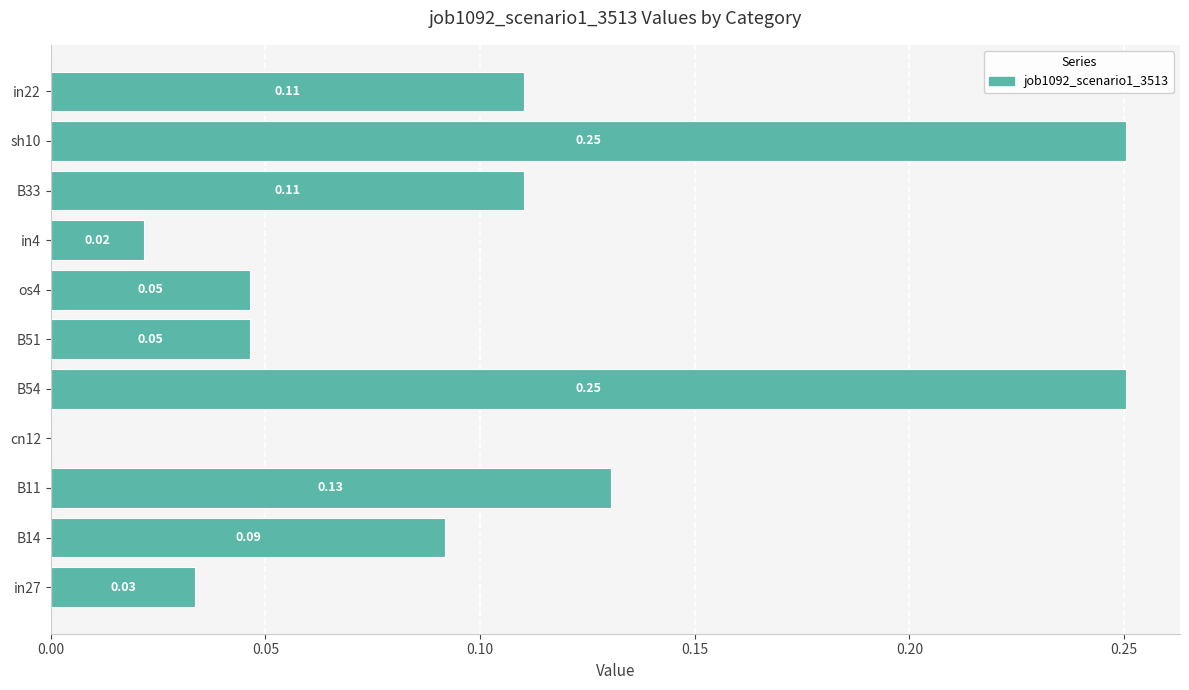

What is the sum of all values?

1.1